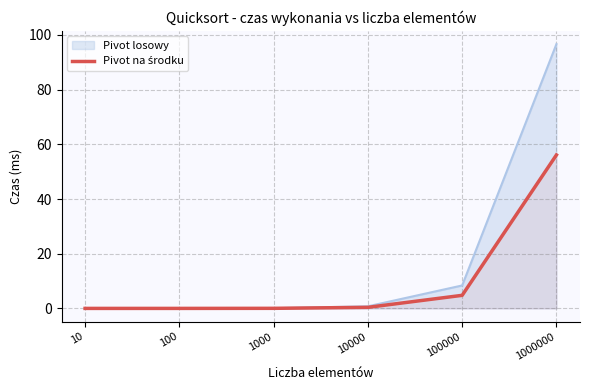

Which series has the widest spread of values?

Pivot losowy